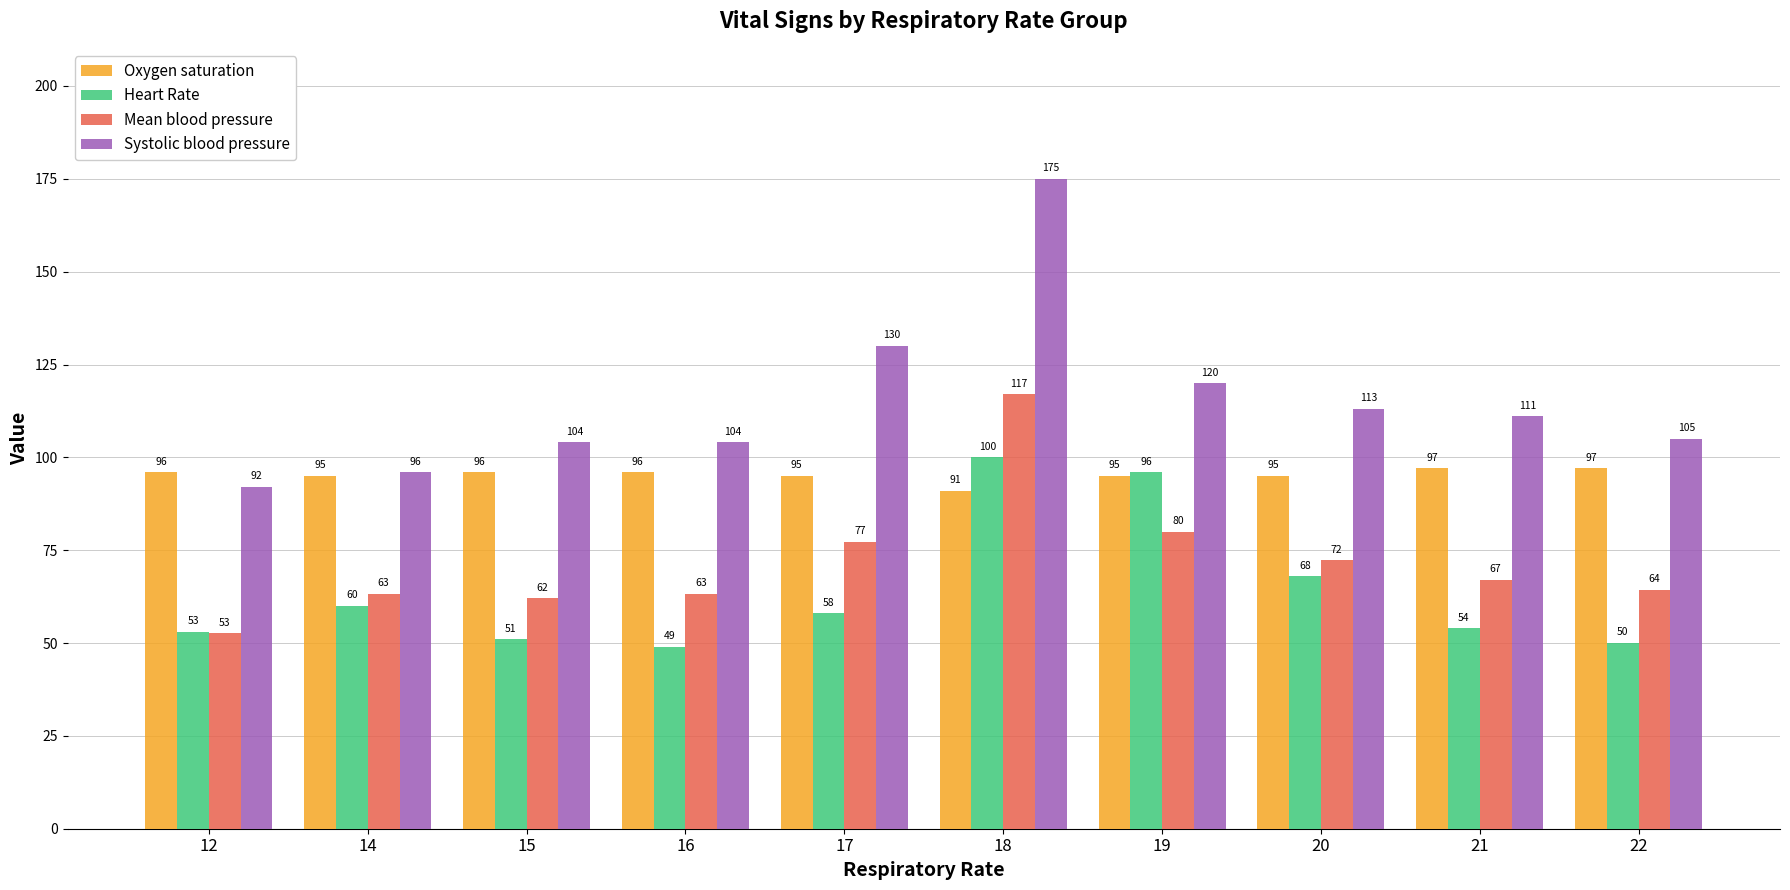

What is the value of the Mean blood pressure bar at the 7th from the left?

80.0